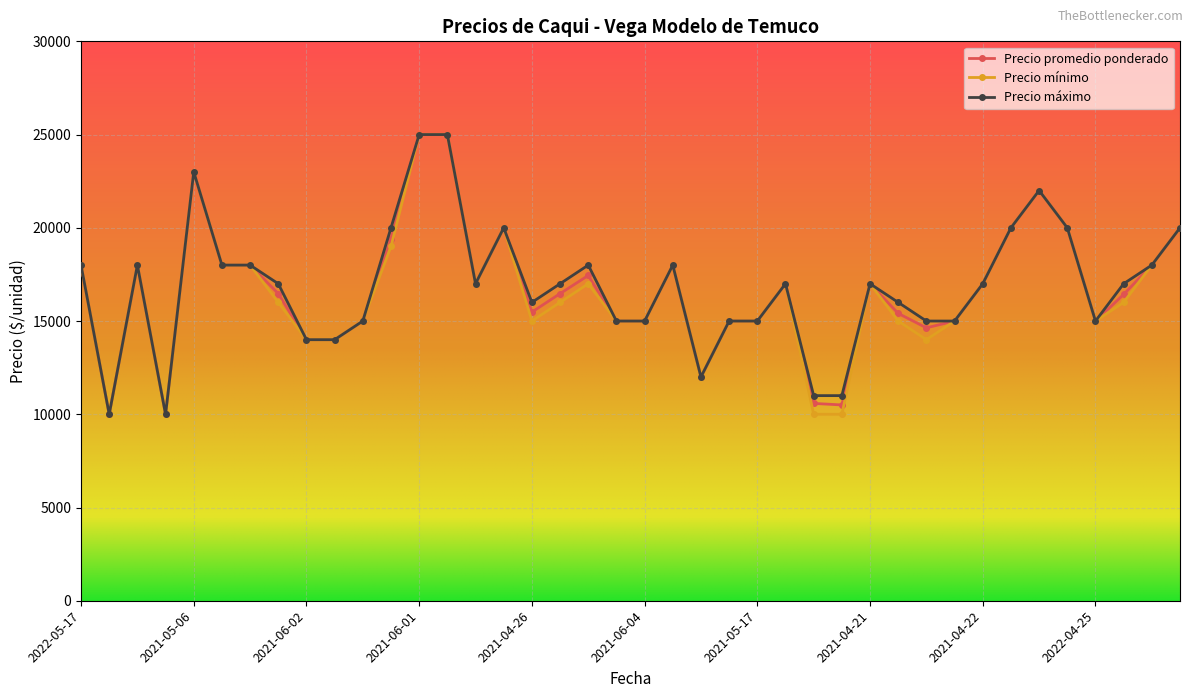

True or false: Precio promedio ponderado has more than 0 points higher than both neighbors.

True